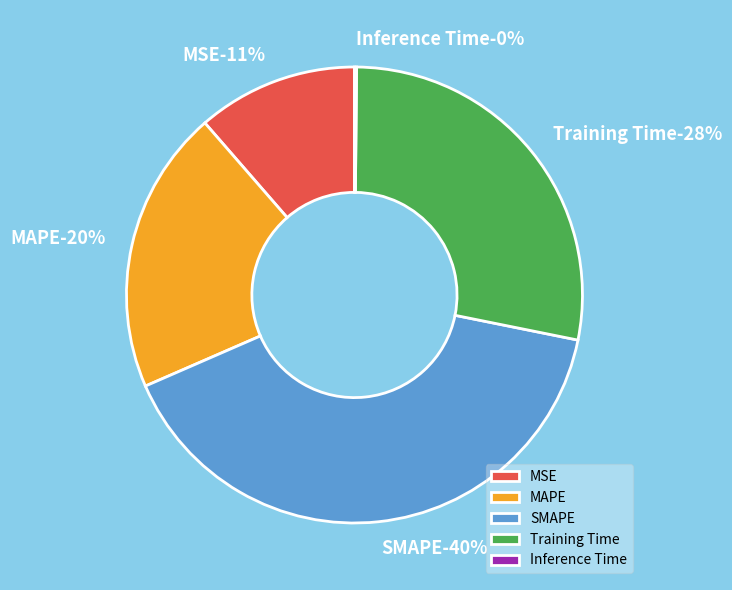

Is the sum of Inference Time and SMAPE greater than half?

No